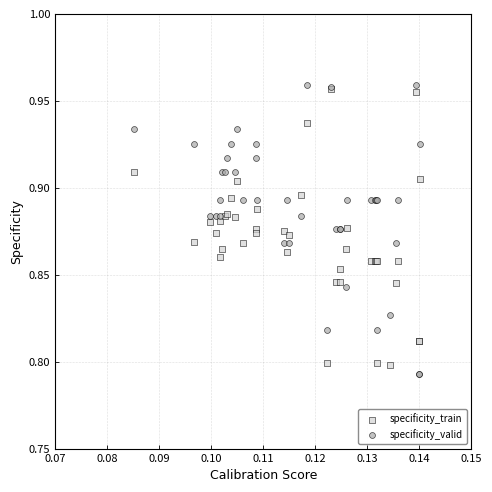

What are all the series names shown in the legend?

specificity_train, specificity_valid